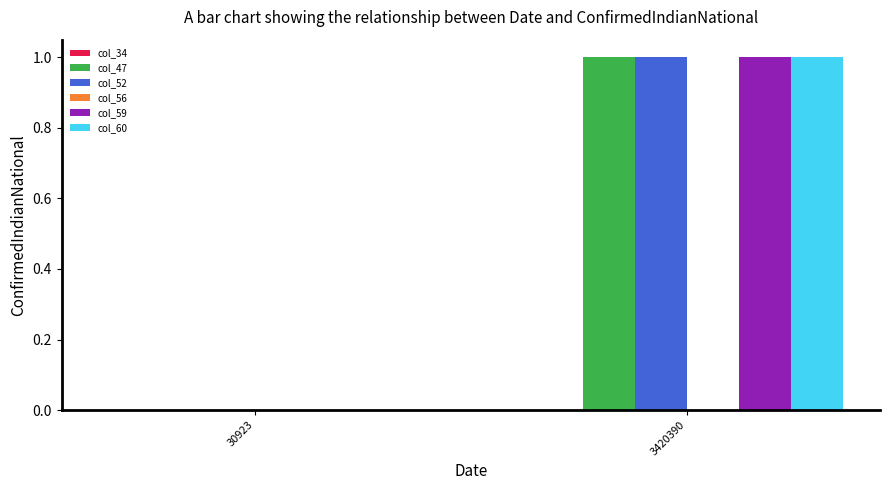

True or false: col_47 has a value of 1 at 3420390.

True